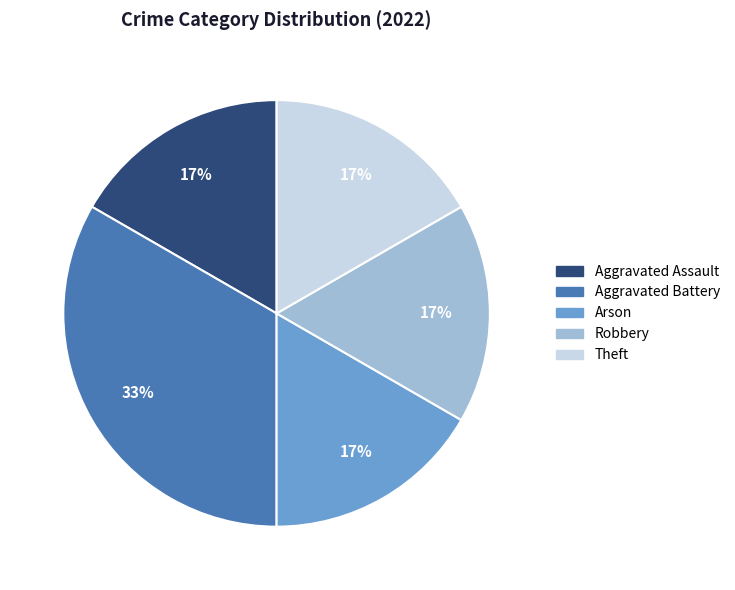

True or false: Arson accounts for 17% of the total.

True